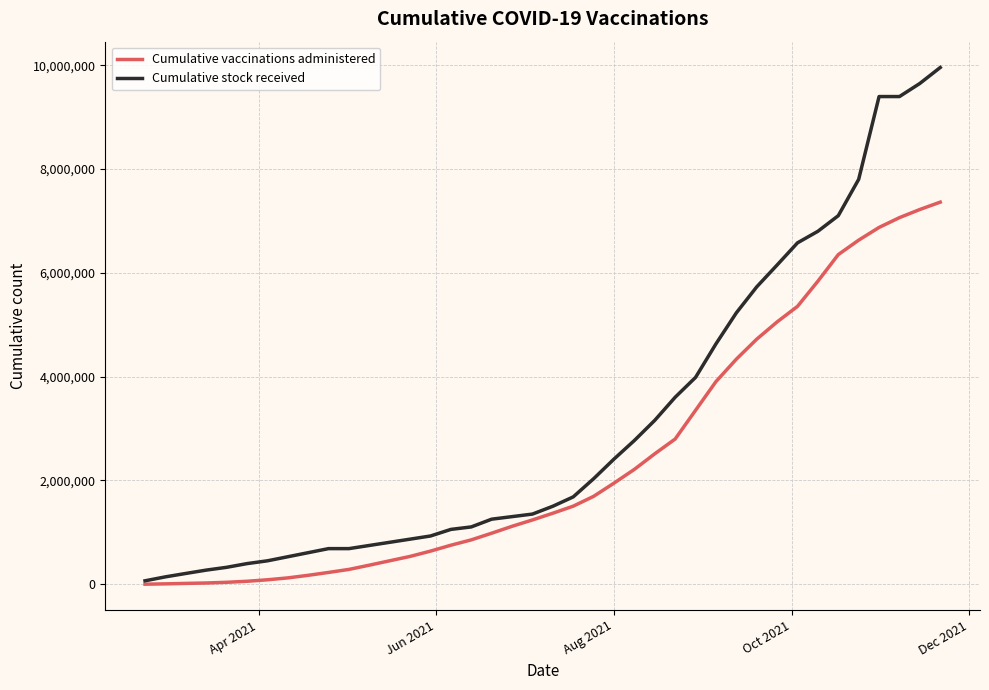

Rank the series by their maximum value, from lowest to highest.

Cumulative vaccinations administered, Cumulative stock received